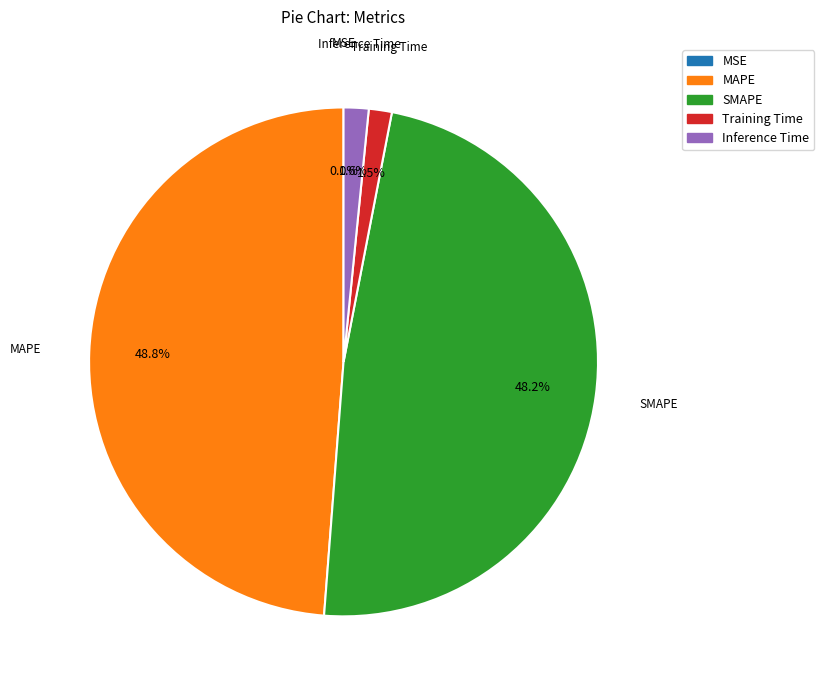

Does any single category account for the majority?

No